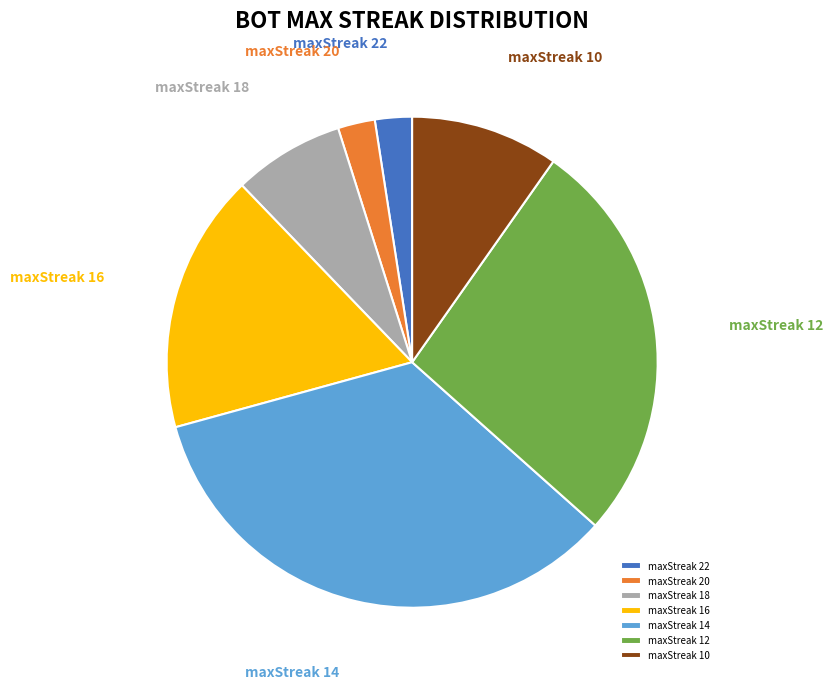

Count the number of slices in the pie.

7